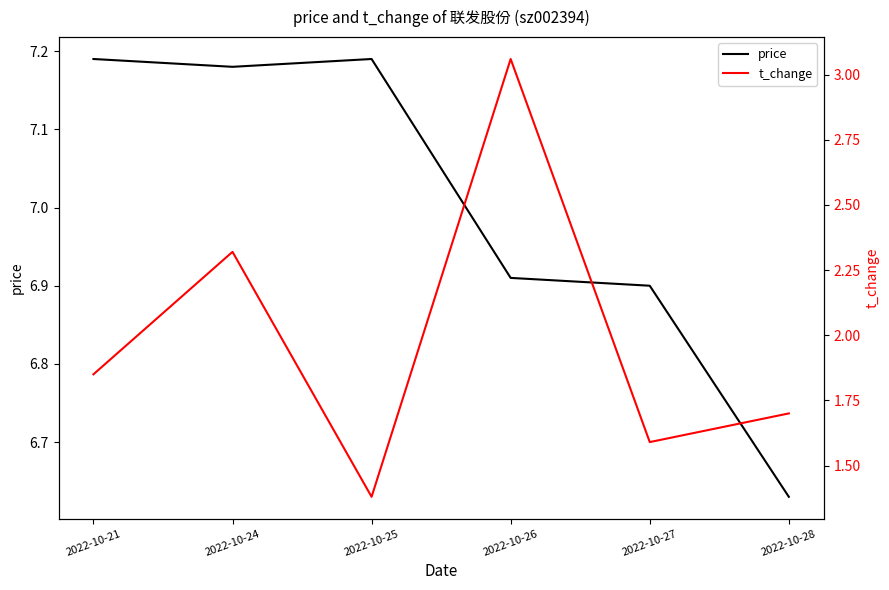

How many values in the price series exceed 7?

3